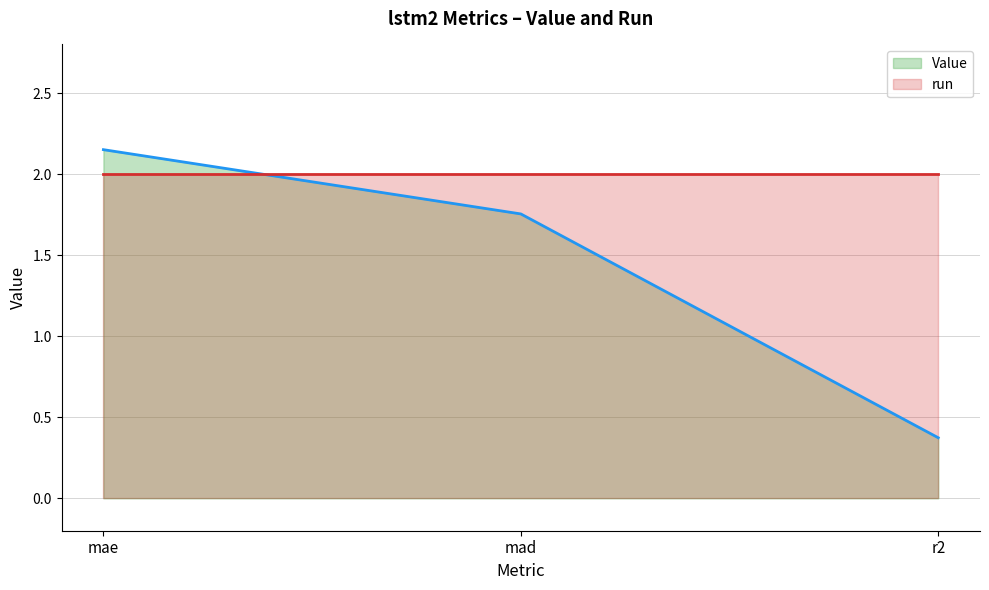

What is the label of the 3rd point from the left?

r2